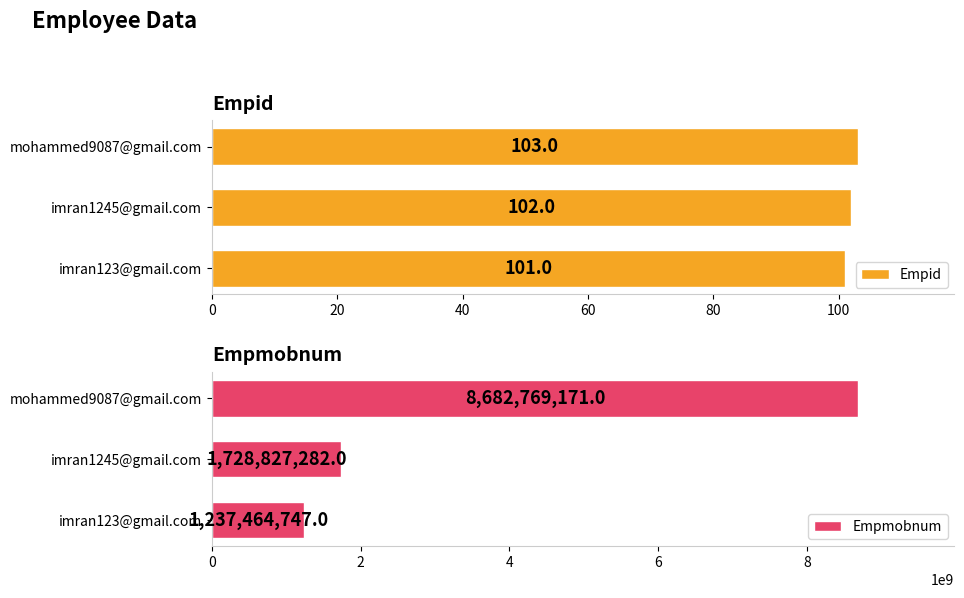

What is the sum of all Empid values?

306